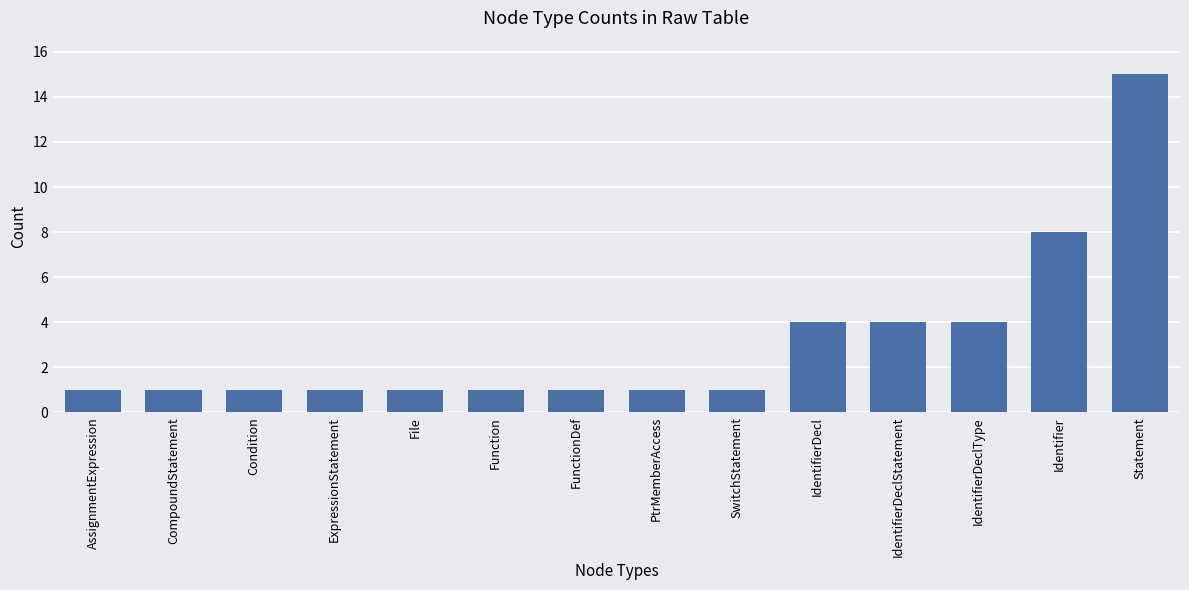

What is the sum of all values?

44